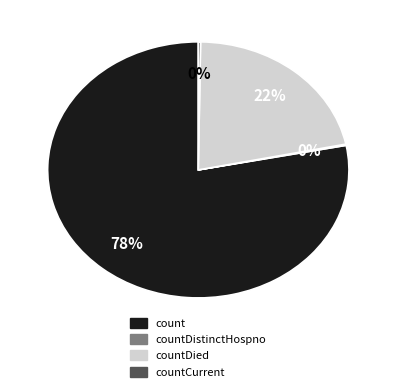

Is there any slice that represents more than half of the pie?

Yes